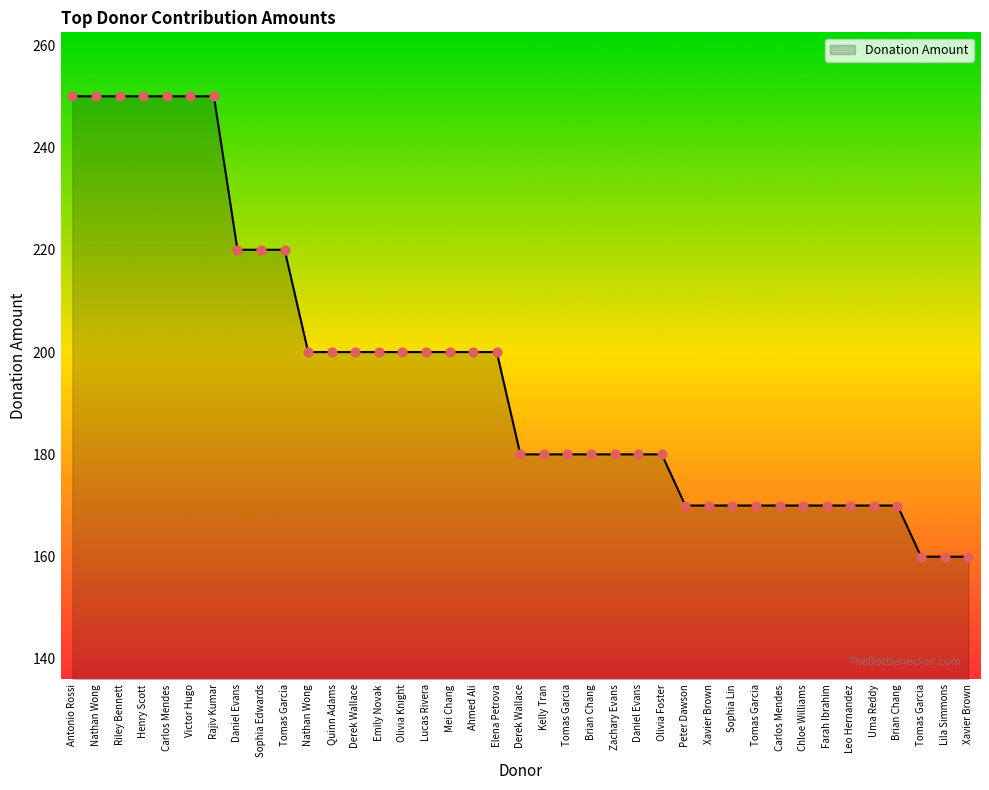

Does the chart have visible grid lines?

No